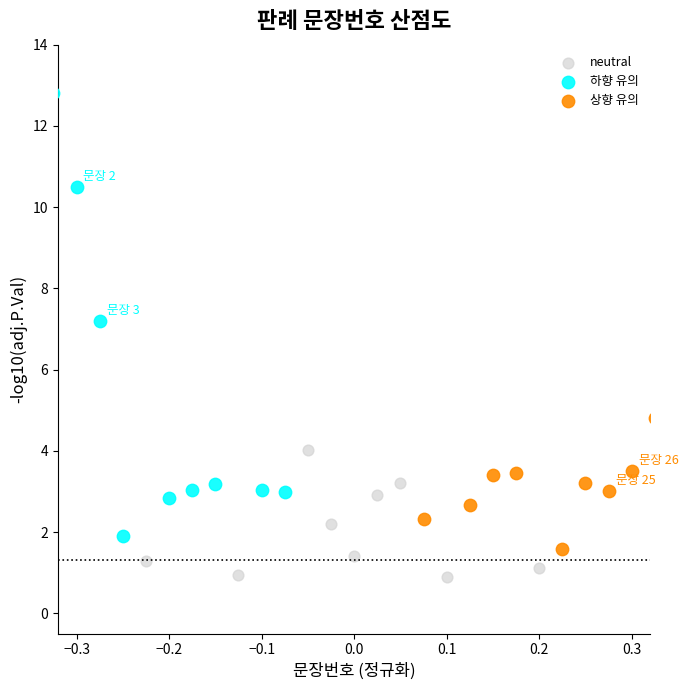

Which series reaches the minimum Y coordinate?

neutral